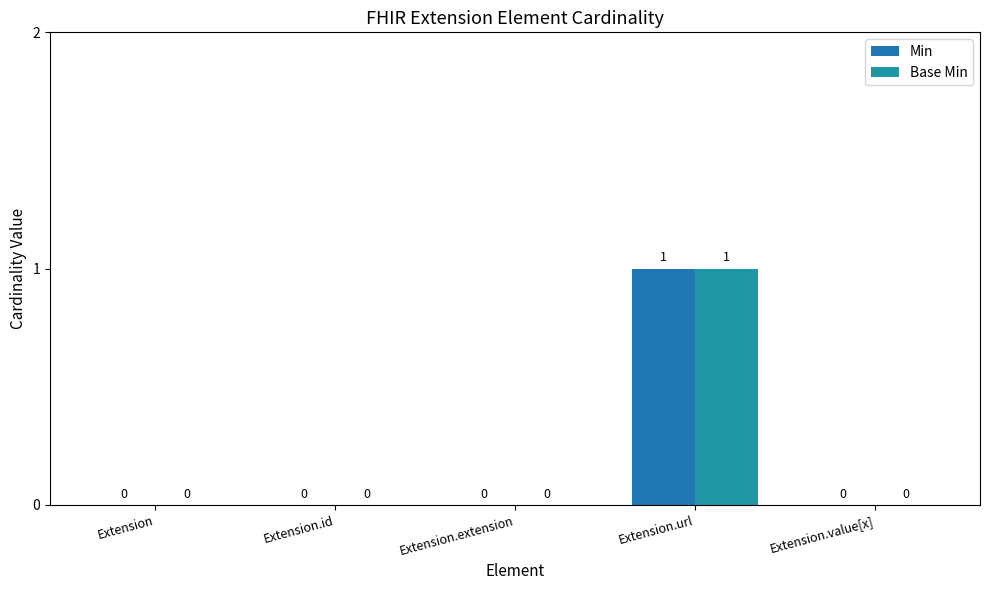

Which has a higher value, Extension.url or Extension.value[x]?

Extension.url